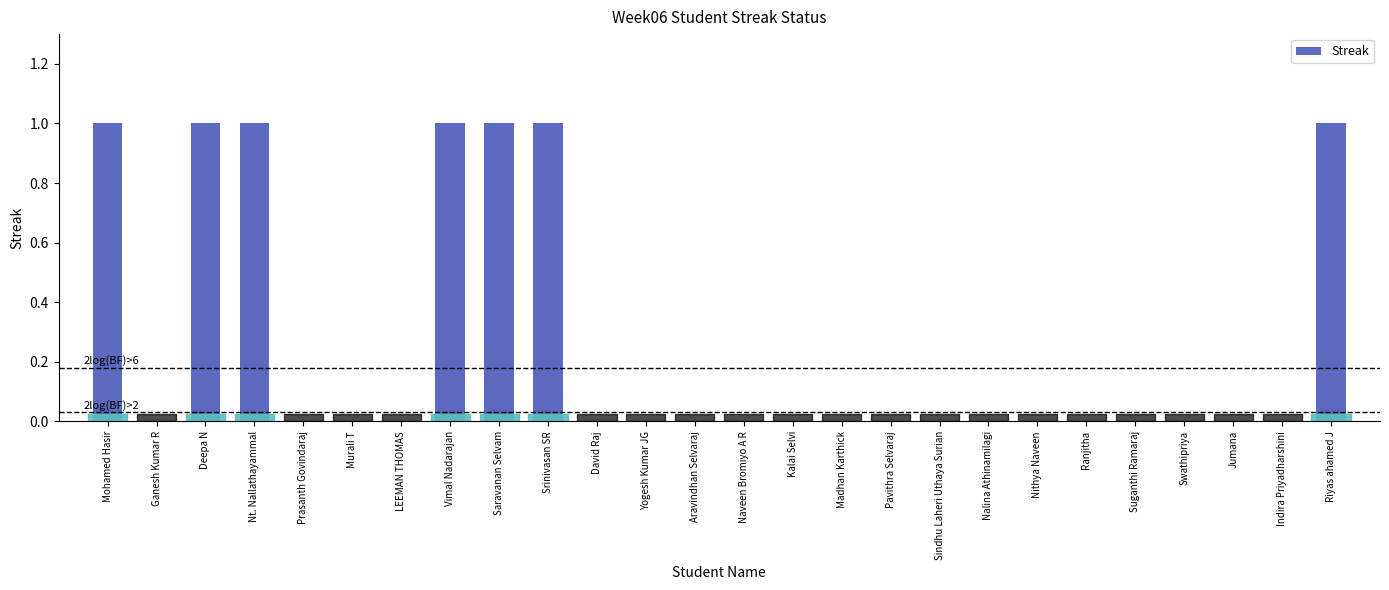

What is the sum of all values?

7